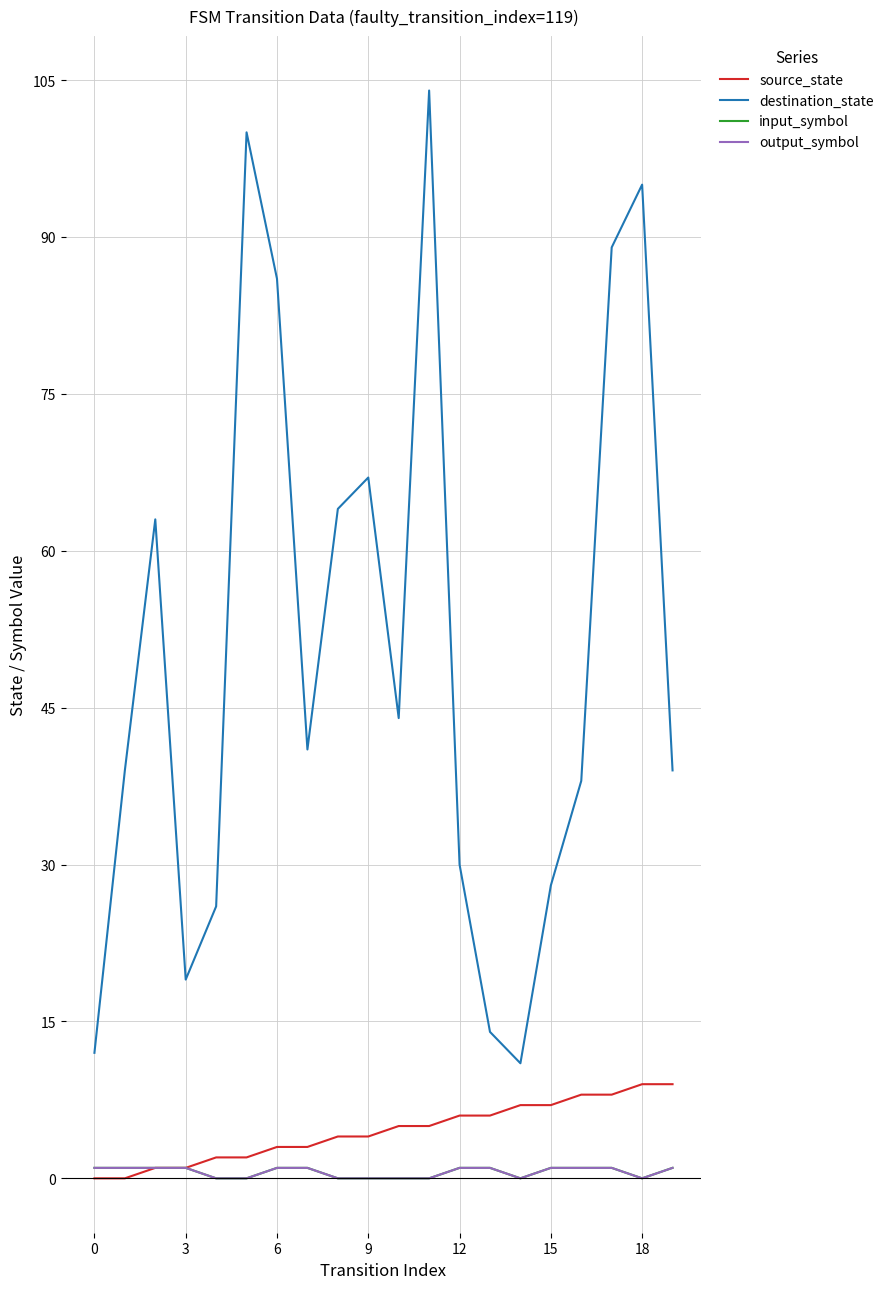

Is this an area chart (filled region under the line)?

No